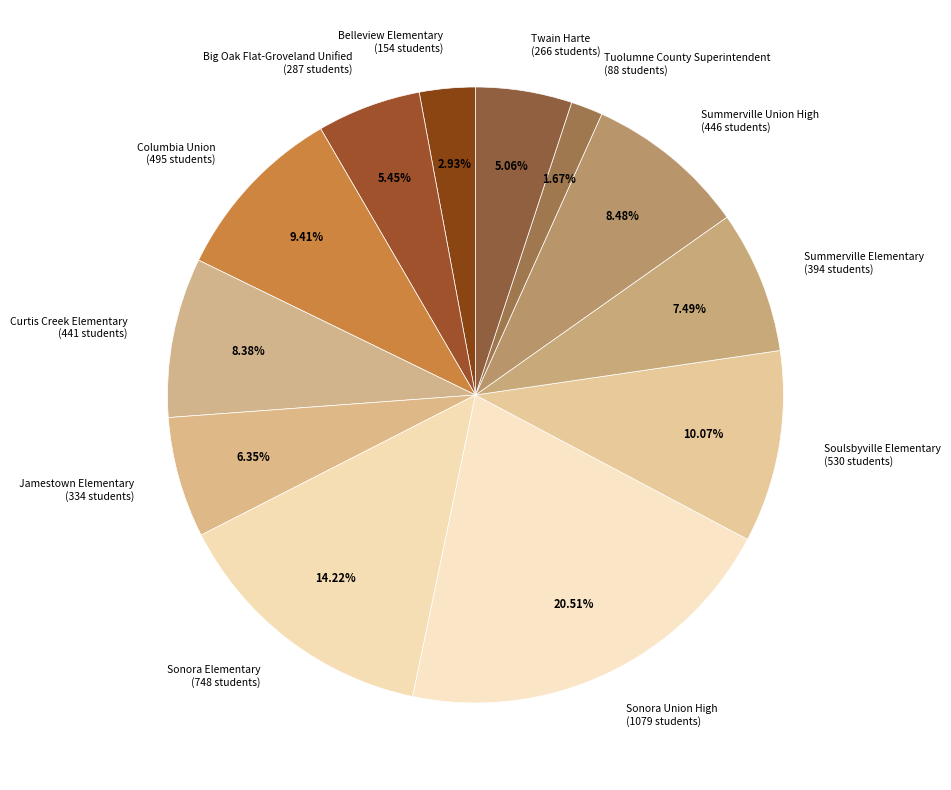

Count the number of slices in the pie.

12